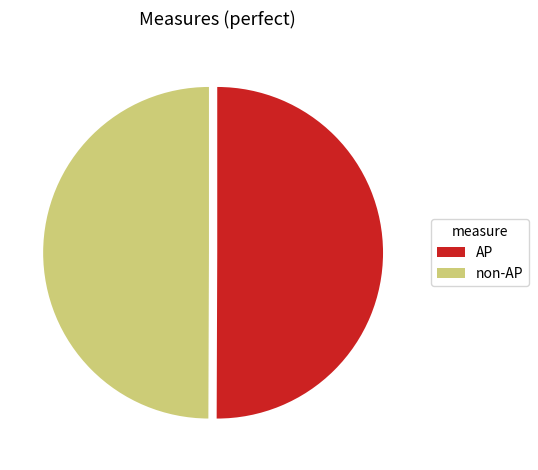

Is the sum of non-AP and AP greater than half?

Yes